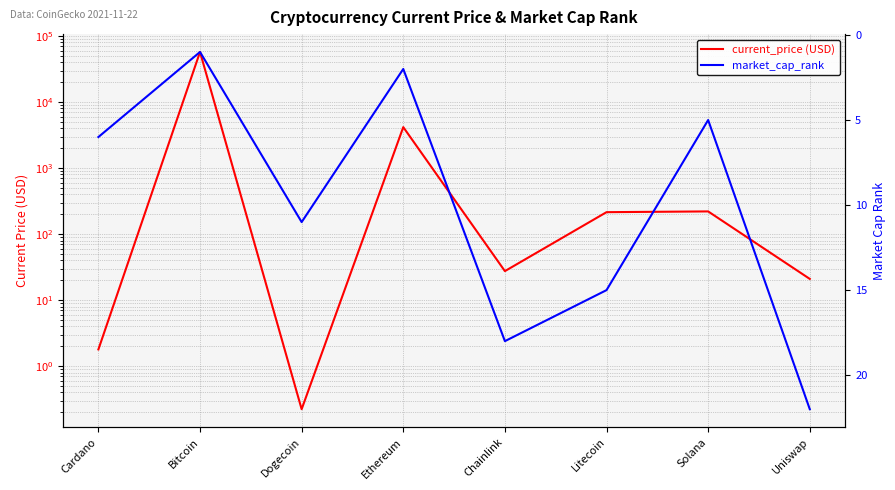

Is it true that market_cap_rank equals 18.0 at Chainlink?

True